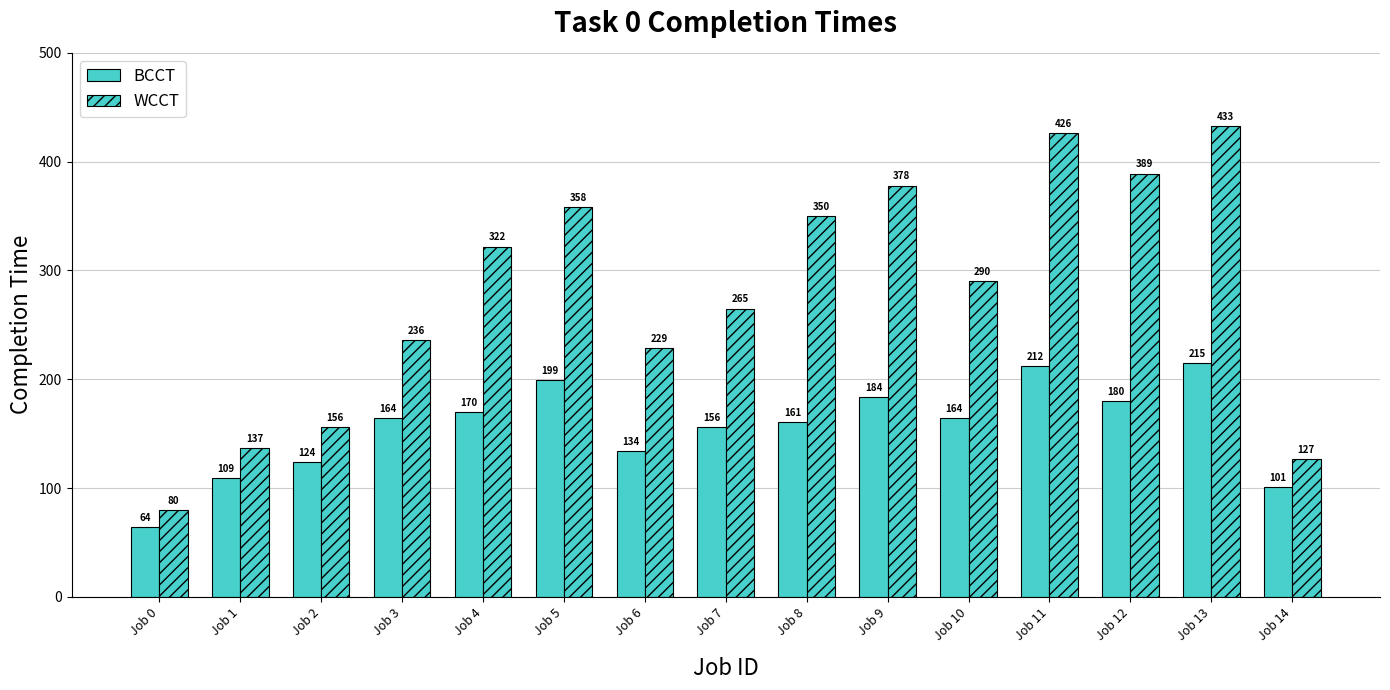

How many data points in BCCT are less than 164?

7